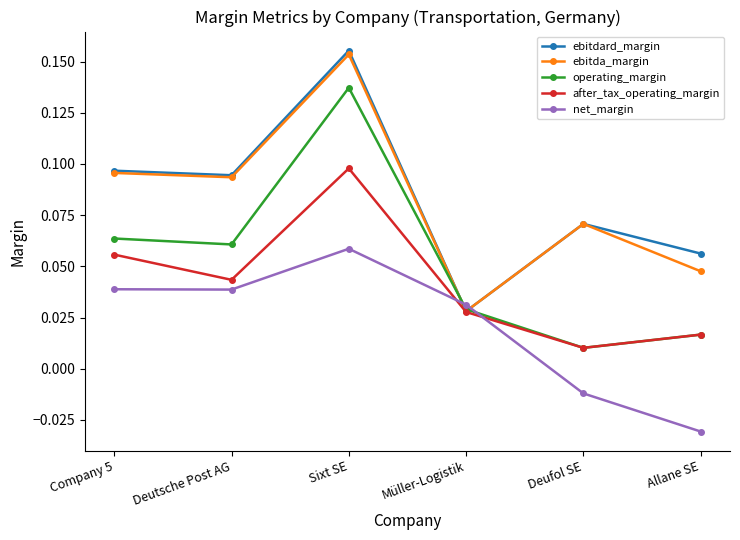

At which category is the sum across all series the highest?

Sixt SE